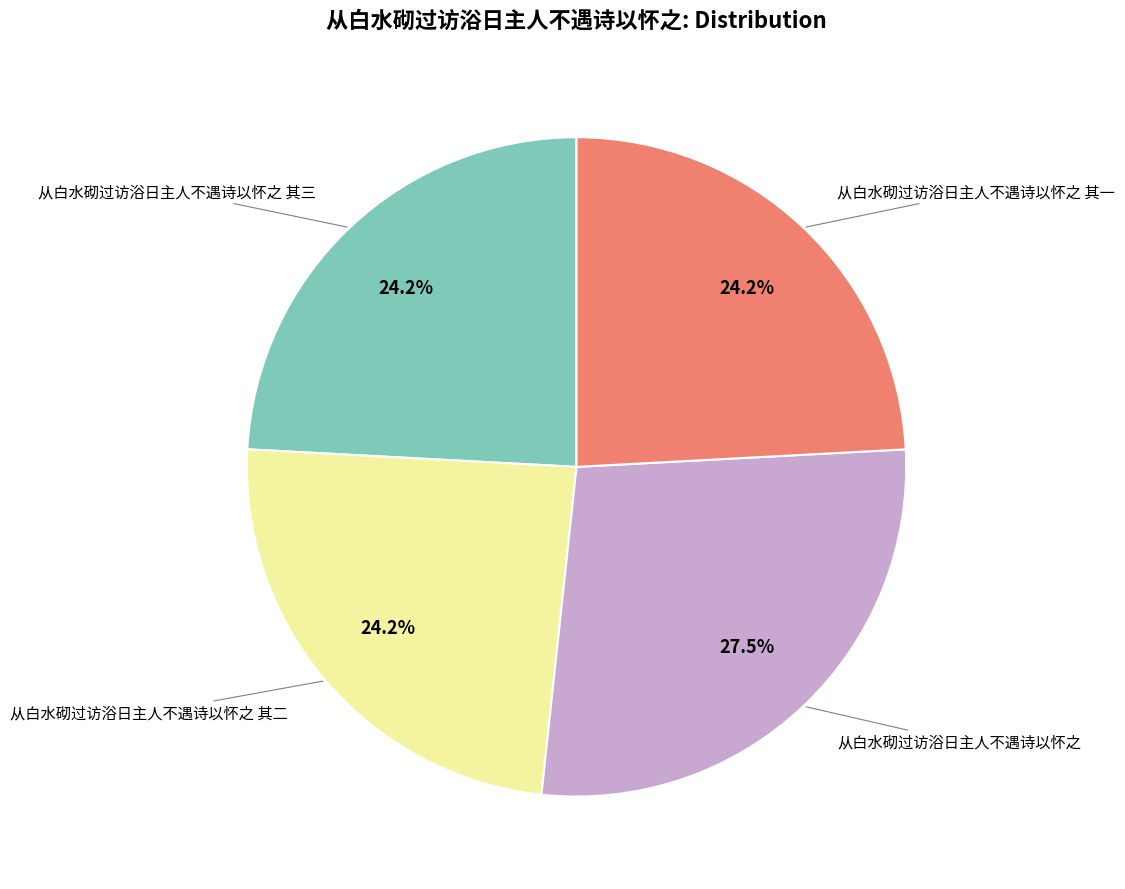

To the nearest percent, what is the difference between the largest and smallest slice percentages?

3%